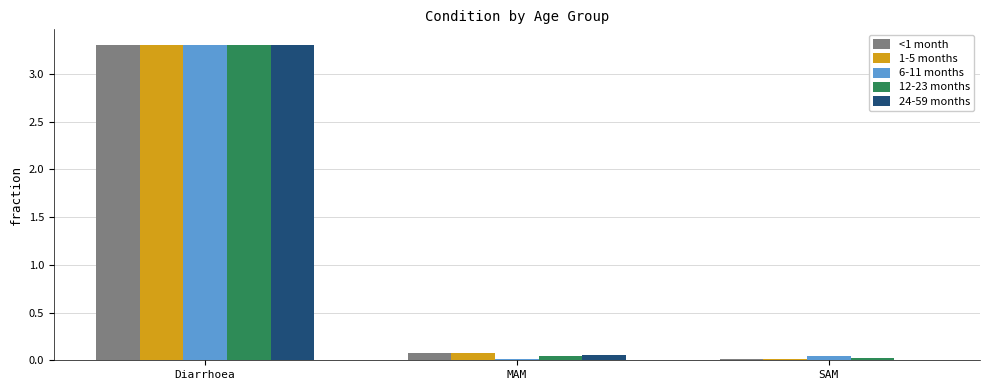

At which category is the sum across all series the highest?

Diarrhoea